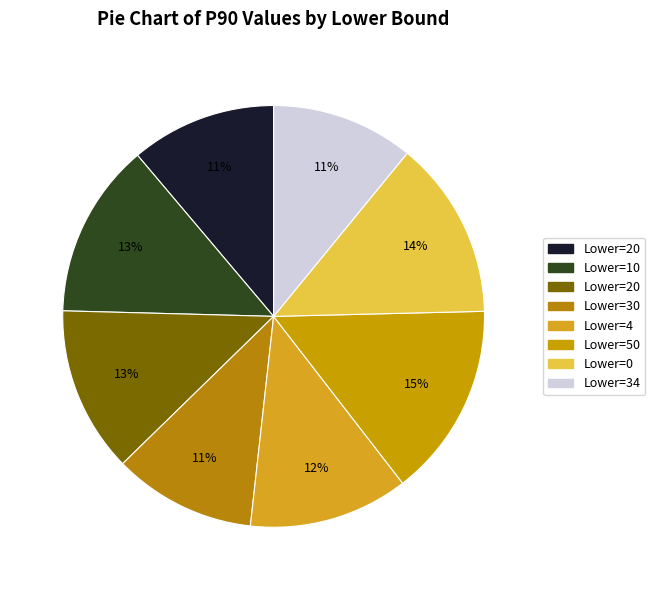

Which slice is the smallest?

34